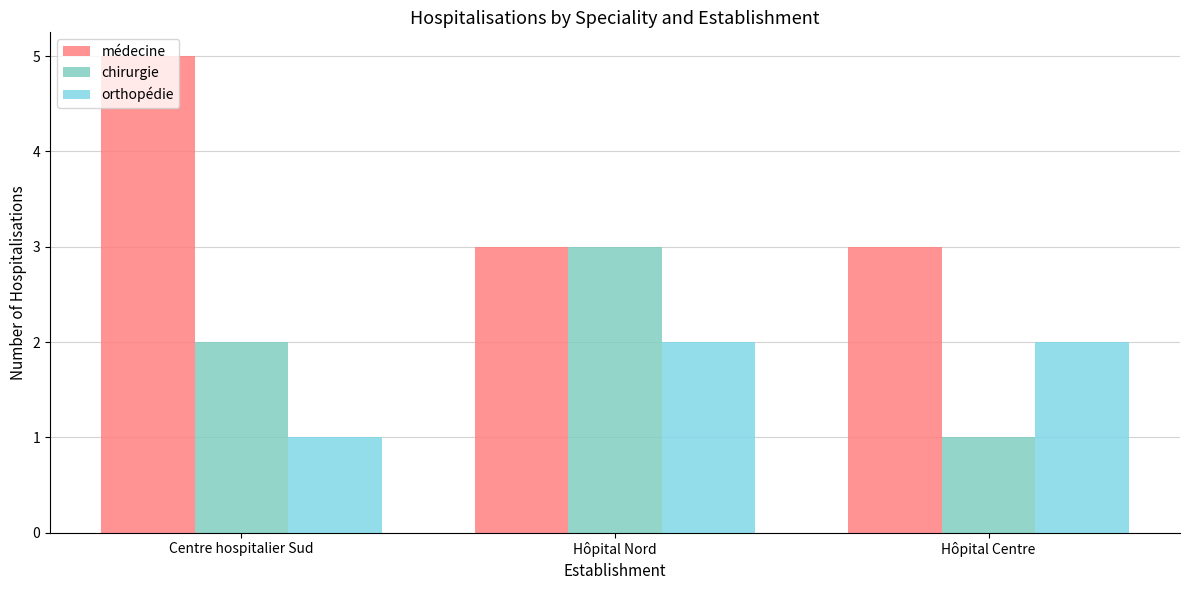

Reading left to right, extract all data points from this chart.

médecine: 5	3	3
chirurgie: 2	3	1
orthopédie: 1	2	2